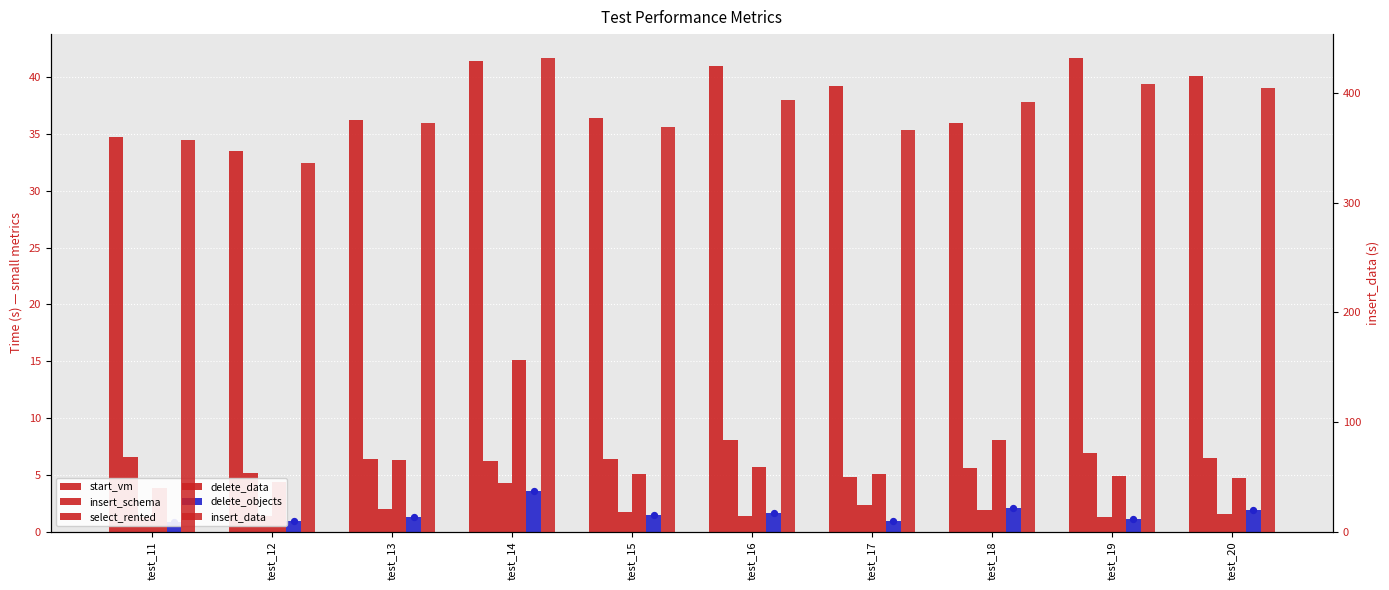

Which series has the largest total across all categories?

insert_data